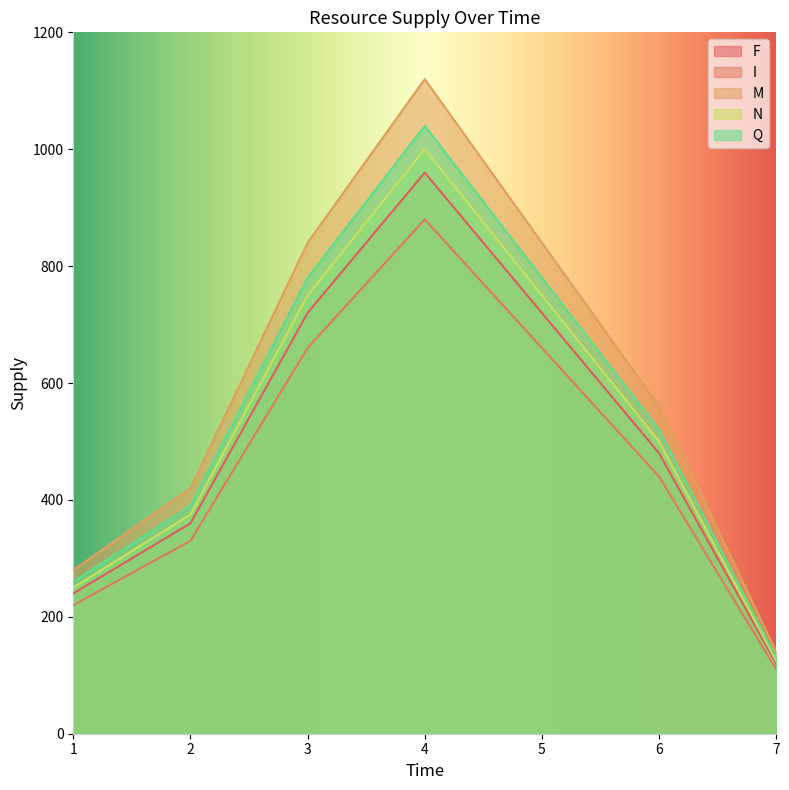

Where does the N series first go above 500?

3